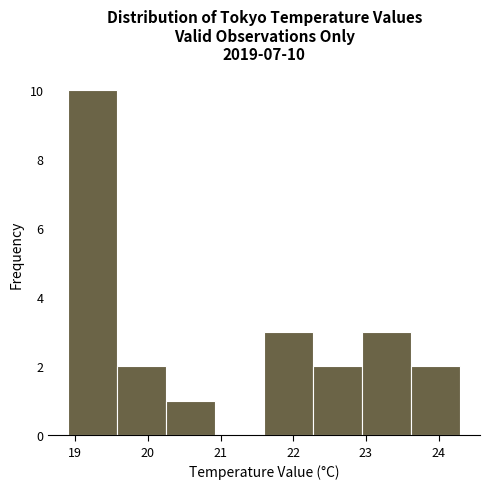

Over which range of the x-axis is the bar tallest?

18.9 to 19.6